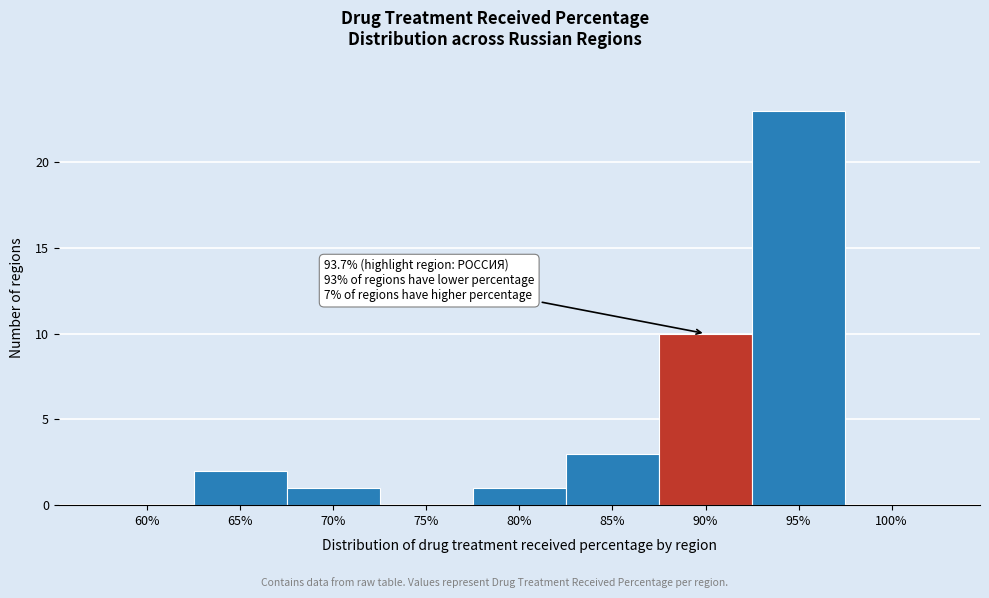

Reading right to left, what are all the values shown in this chart?

100%=0	95%=23	90%=10	85%=3	80%=1	75%=0	70%=1	65%=2	60%=0